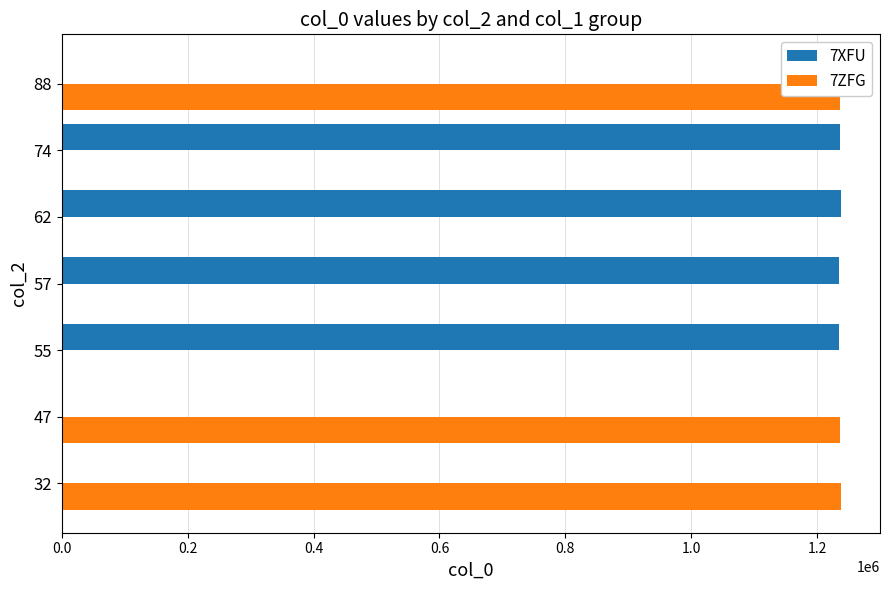

The value of 7XFU at 62 is 313221. True or false?

False